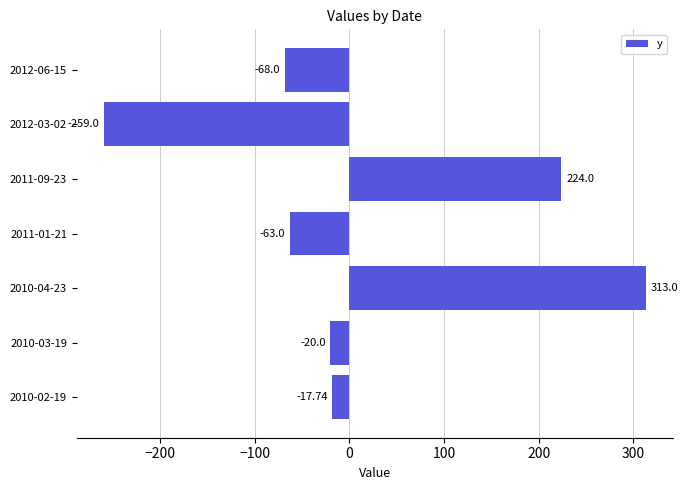

What is the change in value from 2011-01-21 to 2012-06-15?

-5.0